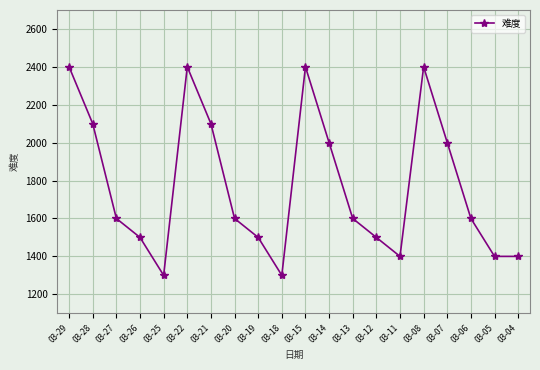

How many distinct data groups are displayed?

1